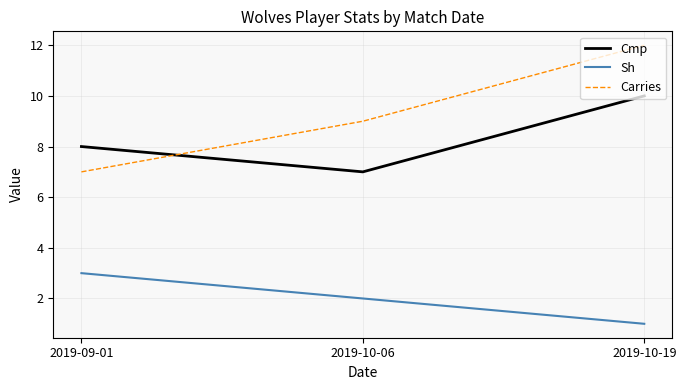

Which category has the highest value in the Cmp series?

2019-10-19